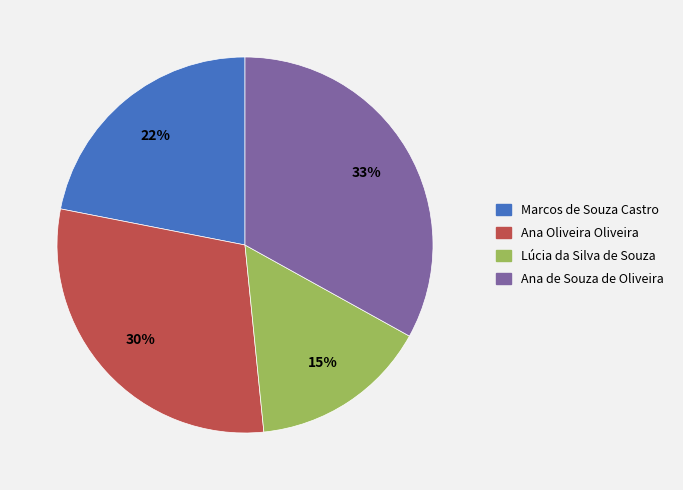

To the nearest percent, what is the difference between the largest and smallest slice percentages?

18%